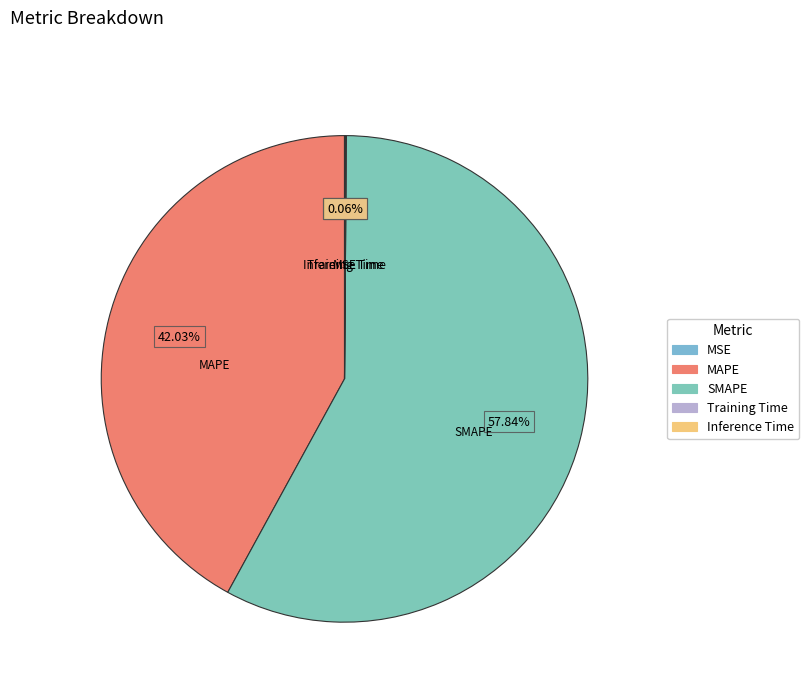

To the nearest percent, what is the combined percentage of SMAPE and MAPE?

100%